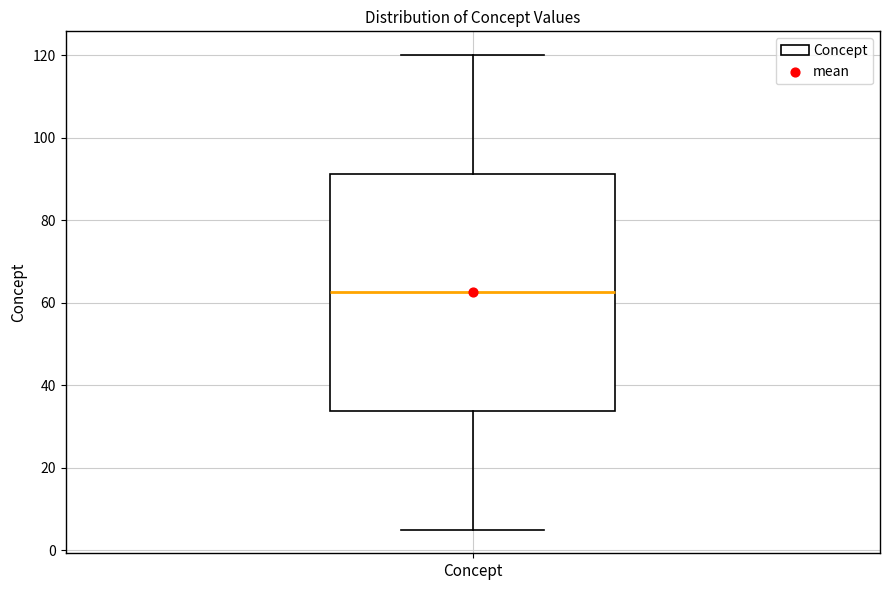

Transcribe this box plot: give where the median line is, the range the box spans, and where the two whiskers end, as read against the y-axis. The values are not printed on the chart, so give them approximately, as read against the axis.

median 62, box 34 to 92, whiskers 6 to 120